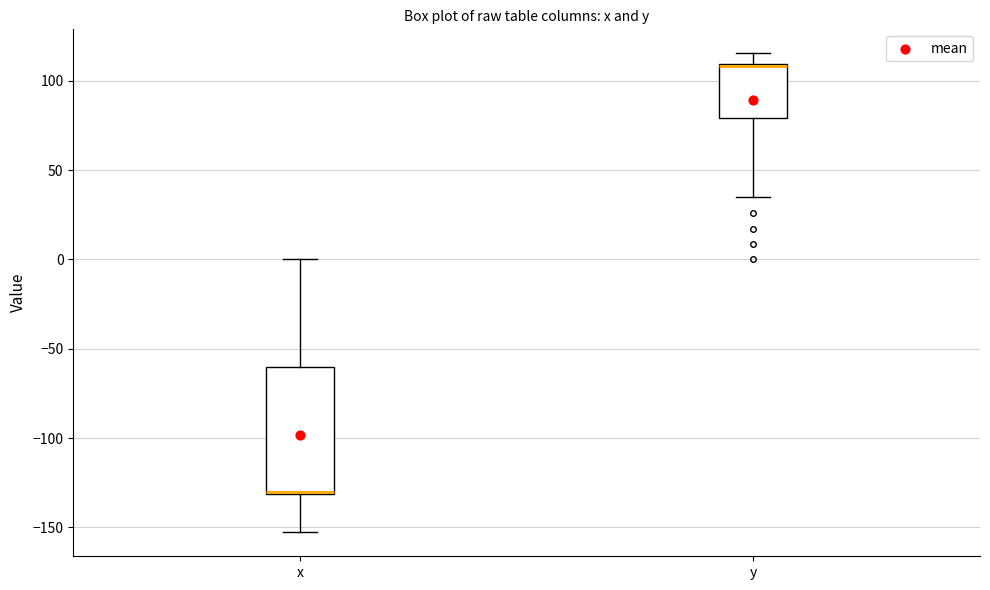

Reading left to right, transcribe this box plot: for each box, give where its median line is, the range the box spans, and where its two whiskers end, as read against the y-axis. The values are not printed on the chart, so give them approximately, as read against the axis.

x: median -130 (drawn on the box's lower edge), box -130 to -60, whiskers -155 to 0
y: median 110, box 80 to 110, whiskers 35 to 115